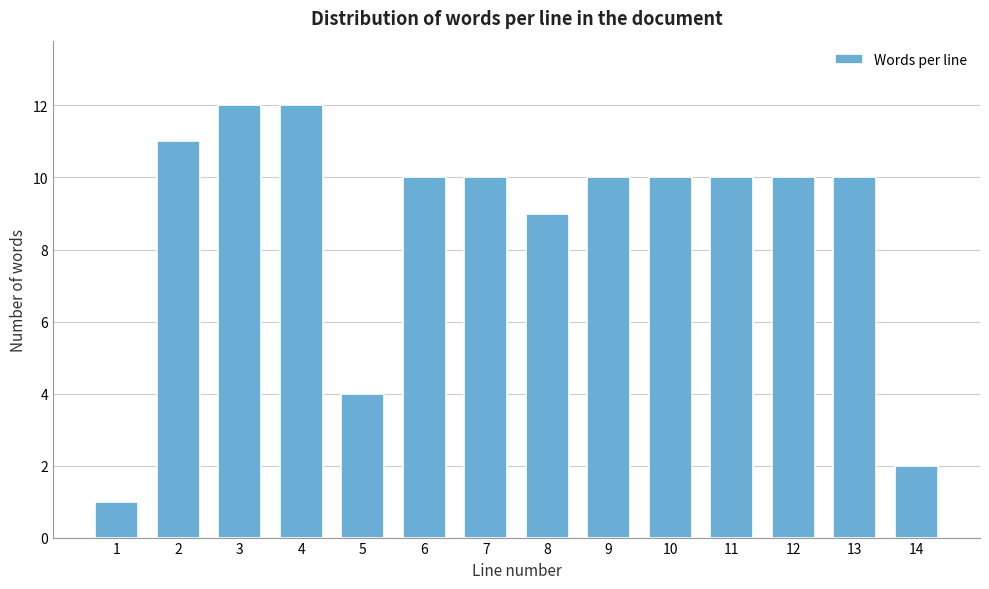

Reading left to right, extract all data points from this chart.

1	11	12	12	4	10	10	9	10	10	10	10	10	2